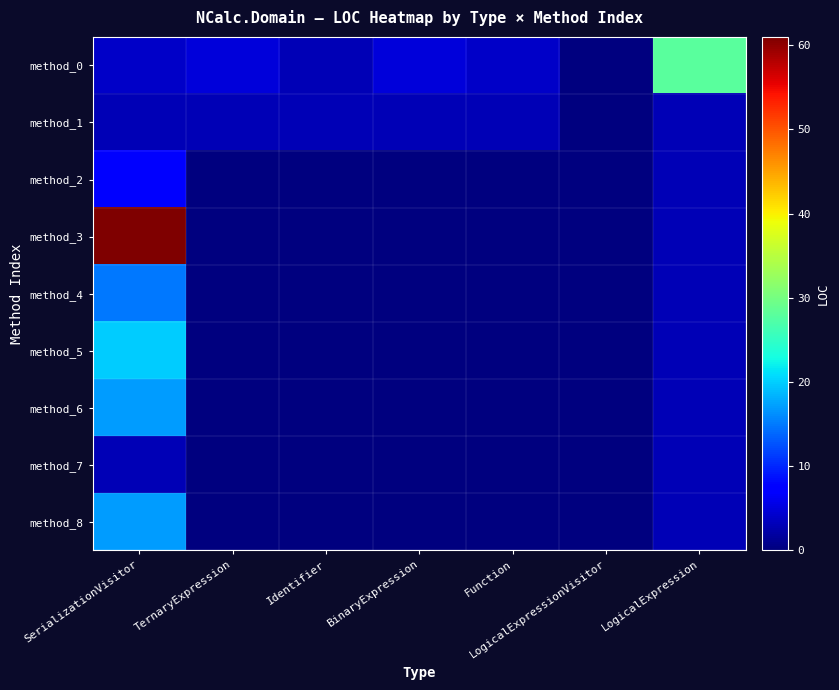

How many data points does each series have?

7